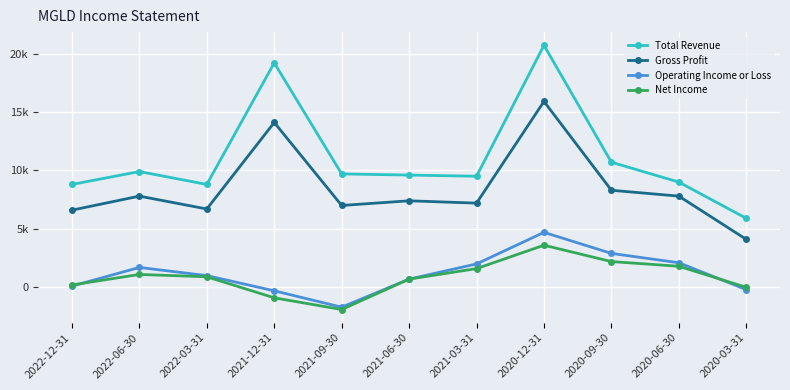

True or false: Total Revenue and Net Income intersect in this chart.

False